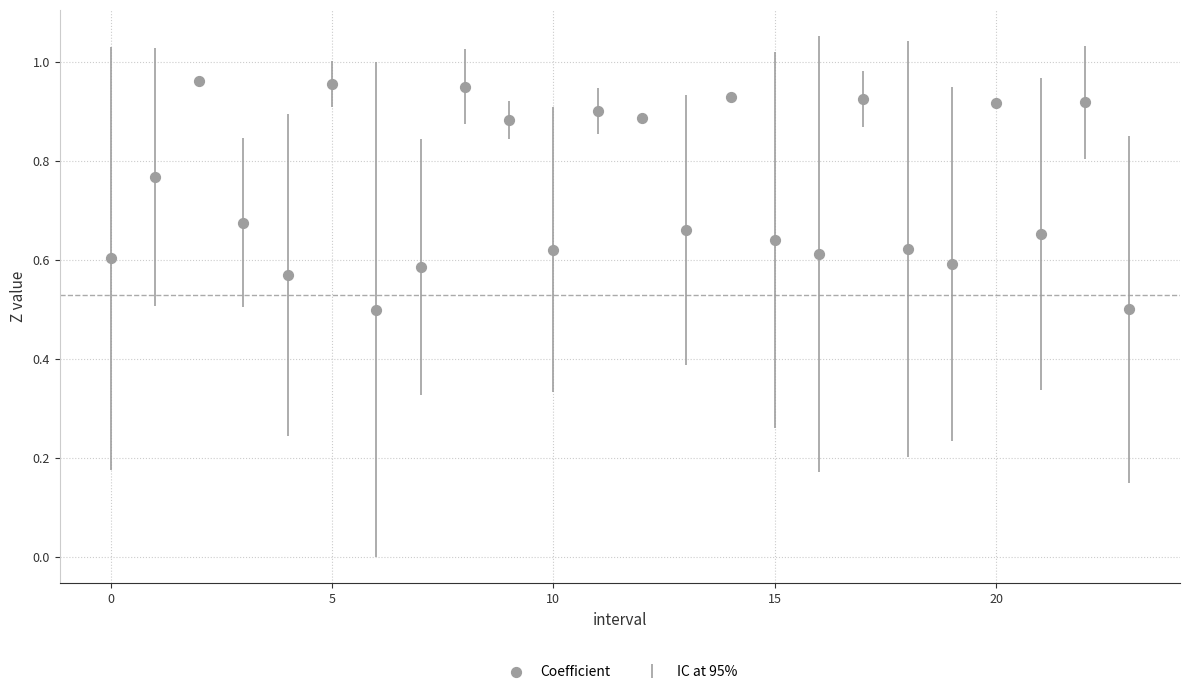

What is the range of Y values (max minus min)?

0.5